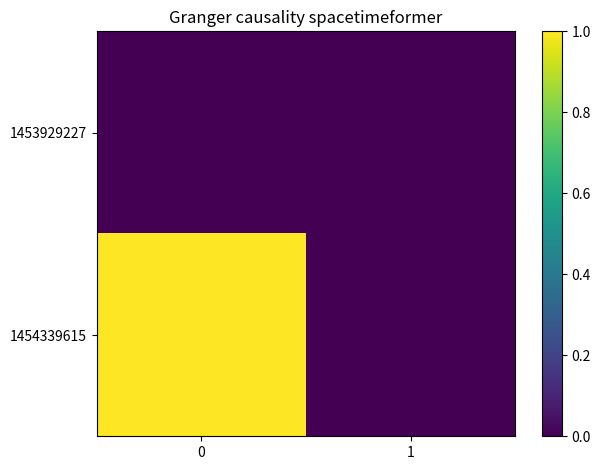

Count the number of categories in the chart.

2